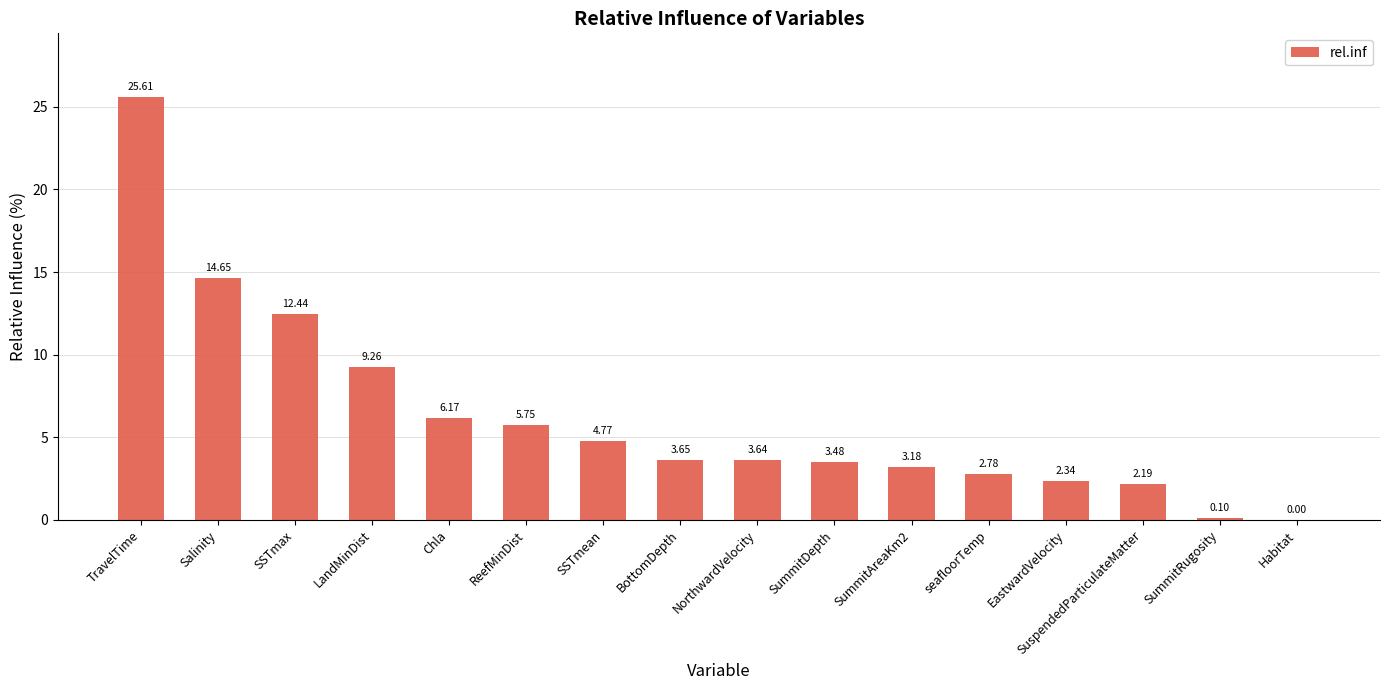

How many categories are shown in the chart?

16